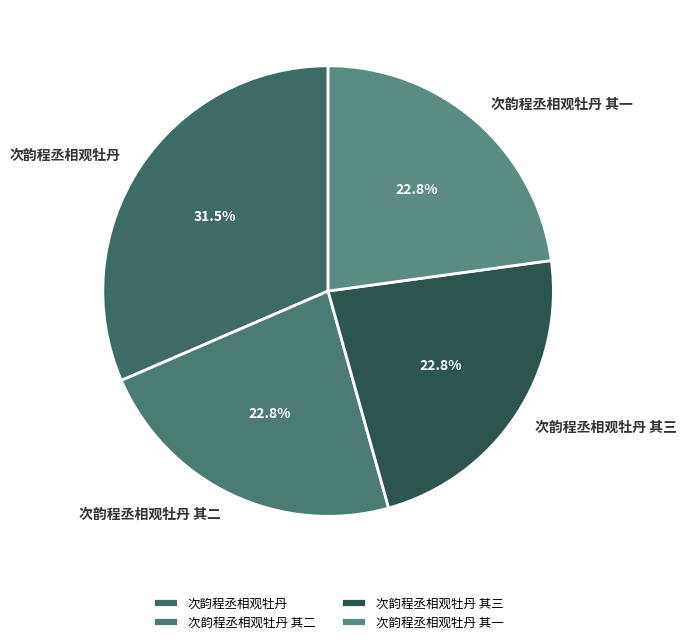

Is it true that 次韵程丞相观牡丹 其一 is 23% of the pie?

True